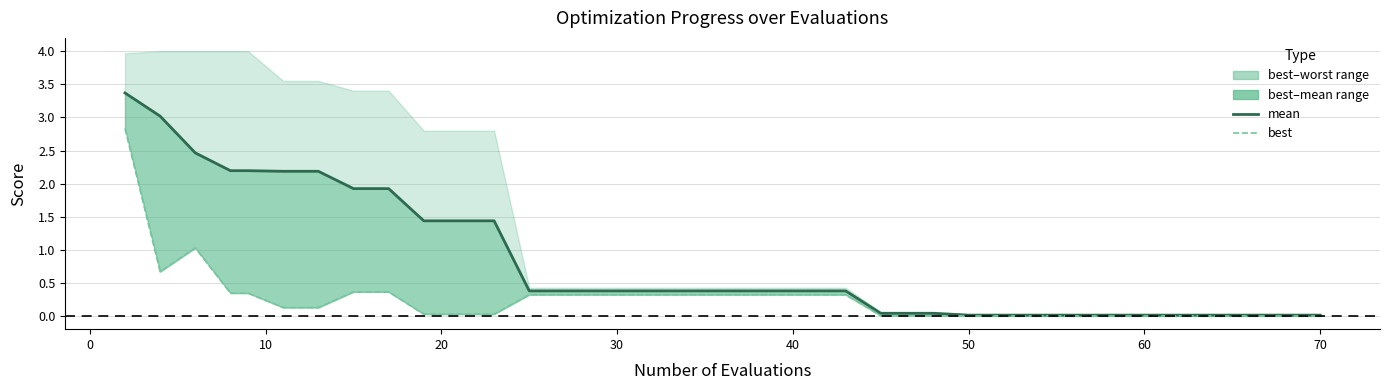

Is the value of mean at 15 greater than the value of best at 22?

Yes